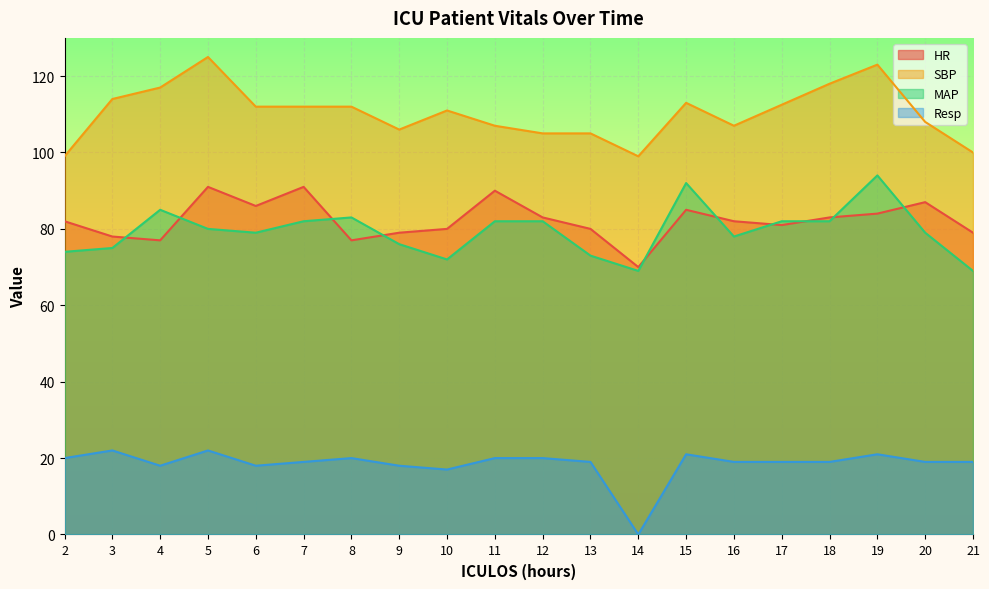

What is the greatest value displayed?

125.0